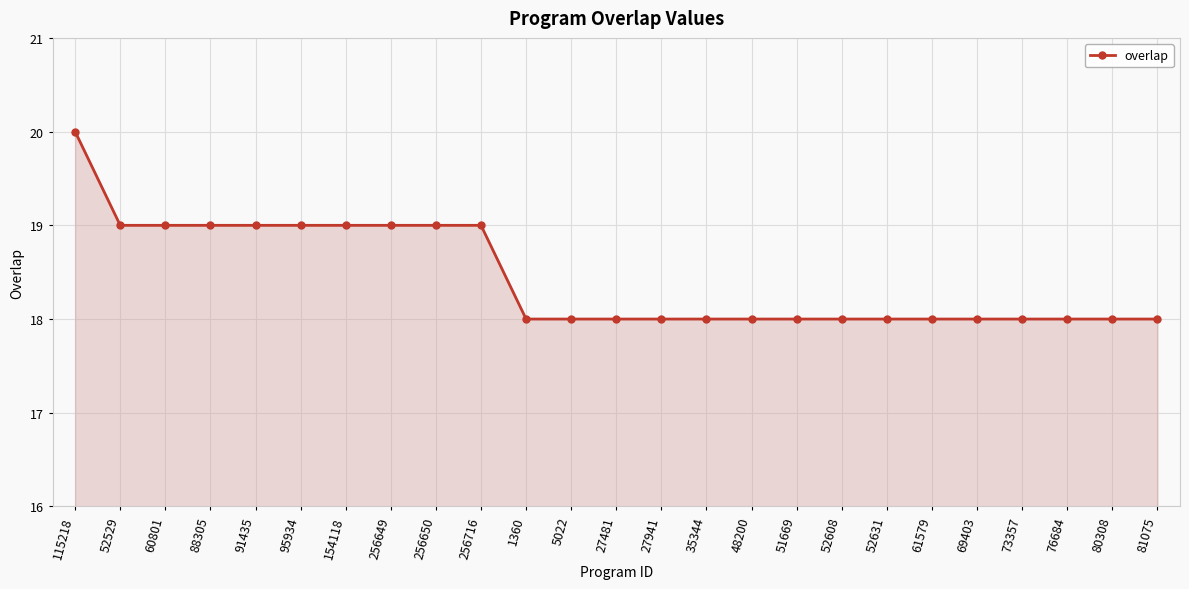

What is the difference between the maximum and minimum values?

2